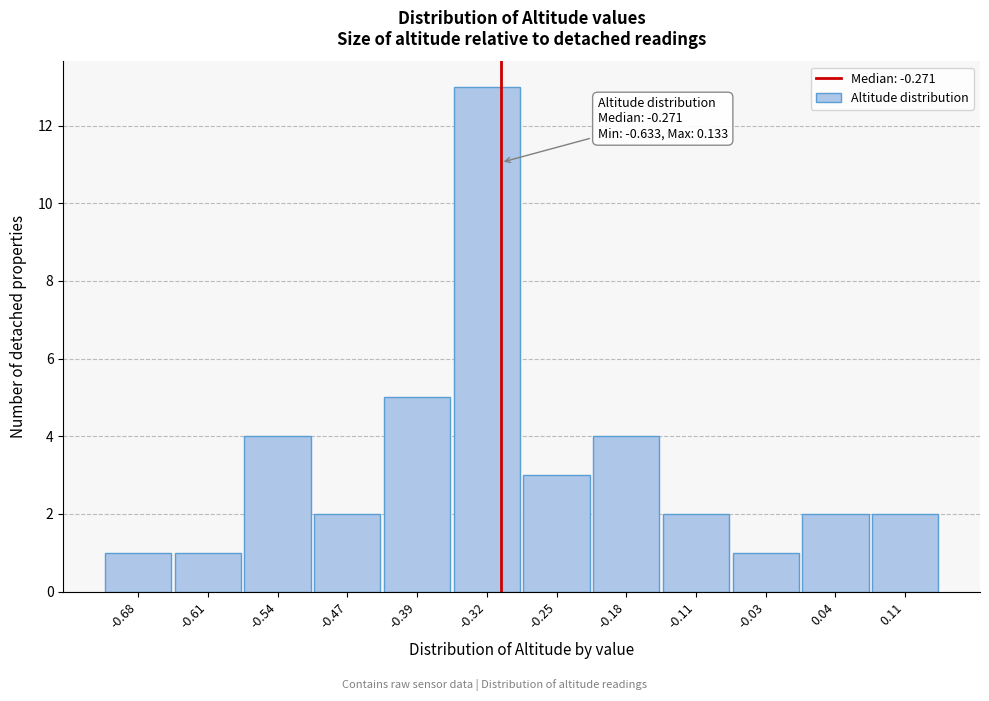

Reading right to left, transcribe all the data shown in this chart.

0.11=2	0.04=2	-0.03=1	-0.11=2	-0.18=4	-0.25=3	-0.32=13	-0.39=5	-0.47=2	-0.54=4	-0.61=1	-0.68=1